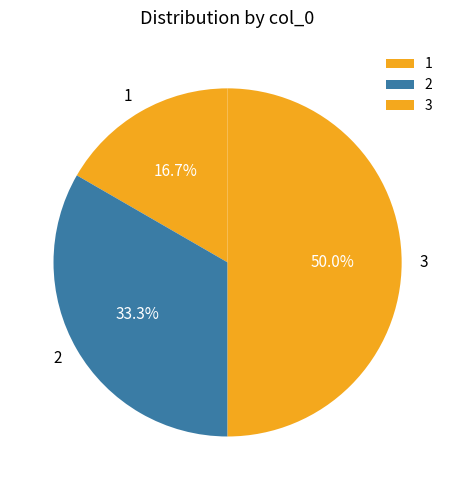

What portion of the pie excludes 2?

66.7%